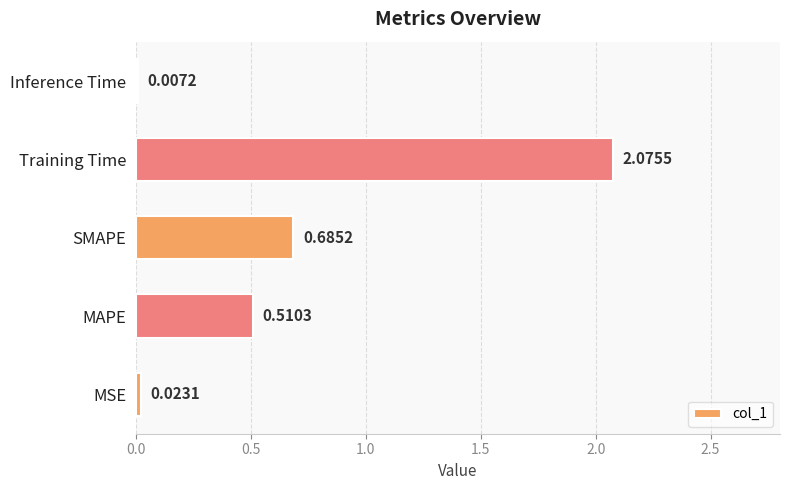

At which label is the value closest to 1?

SMAPE